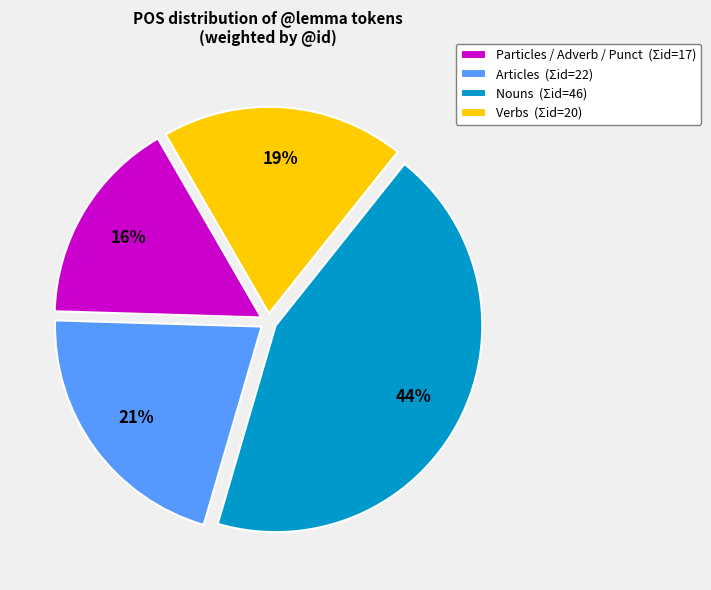

Do Particles / Adverb / Punct (Σid=17) and Verbs (Σid=20) together represent more than half of the pie?

No